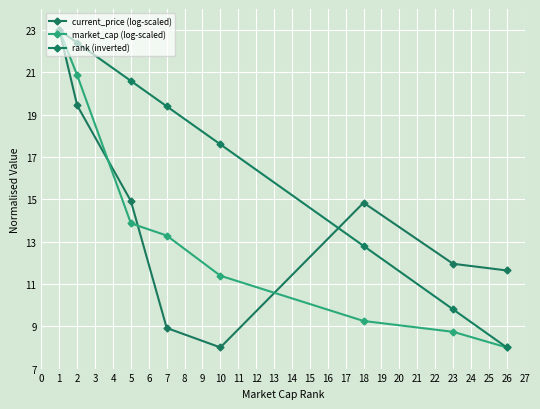

What is the difference between the maximum and minimum values in the current_price (log-scaled) series?

15.0